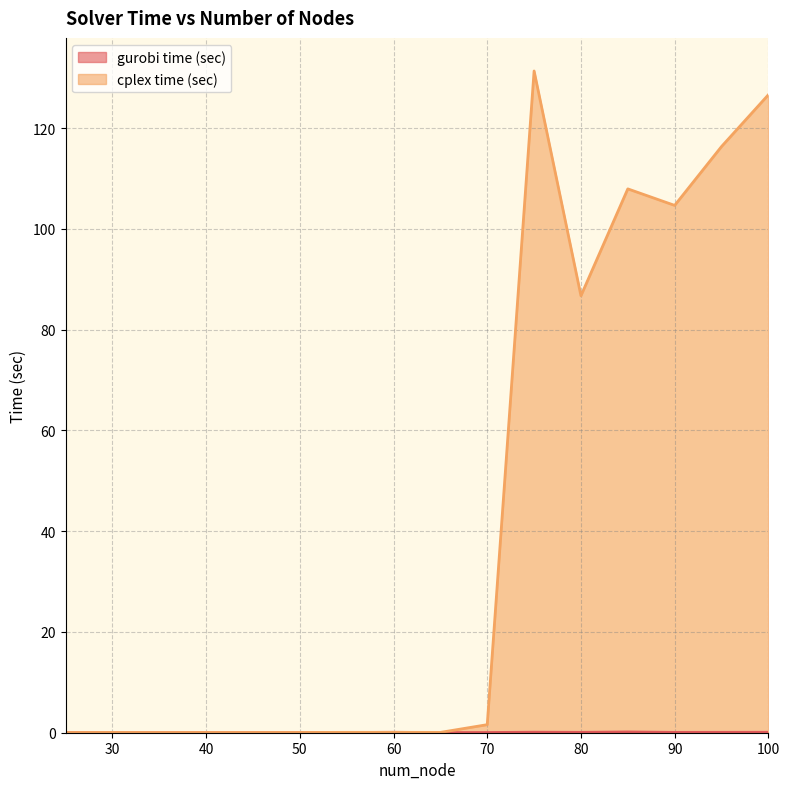

How many intersections are there between cplex time (sec) and gurobi time (sec)?

3